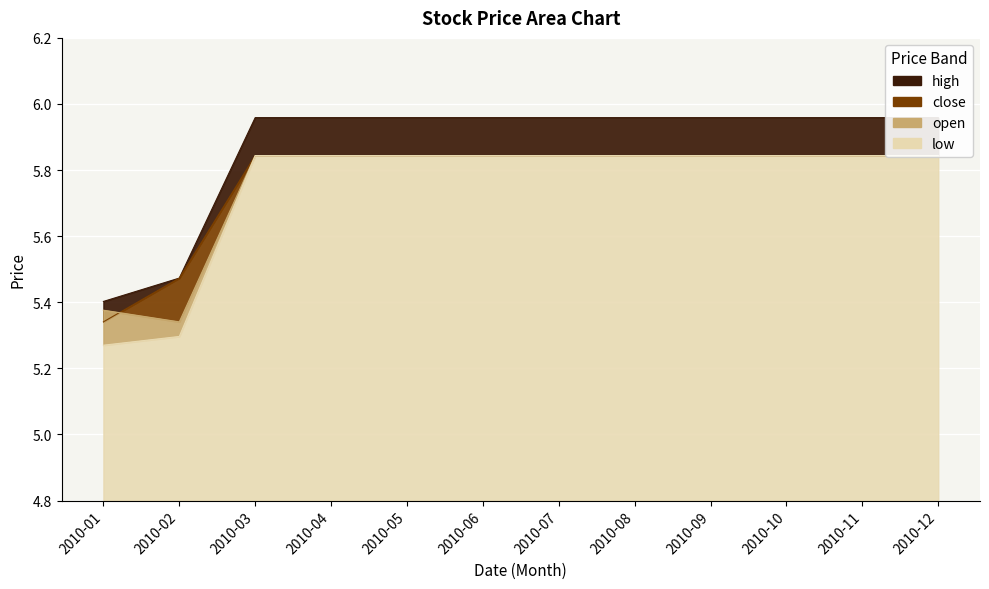

What is the lowest value of the open series?

5.3